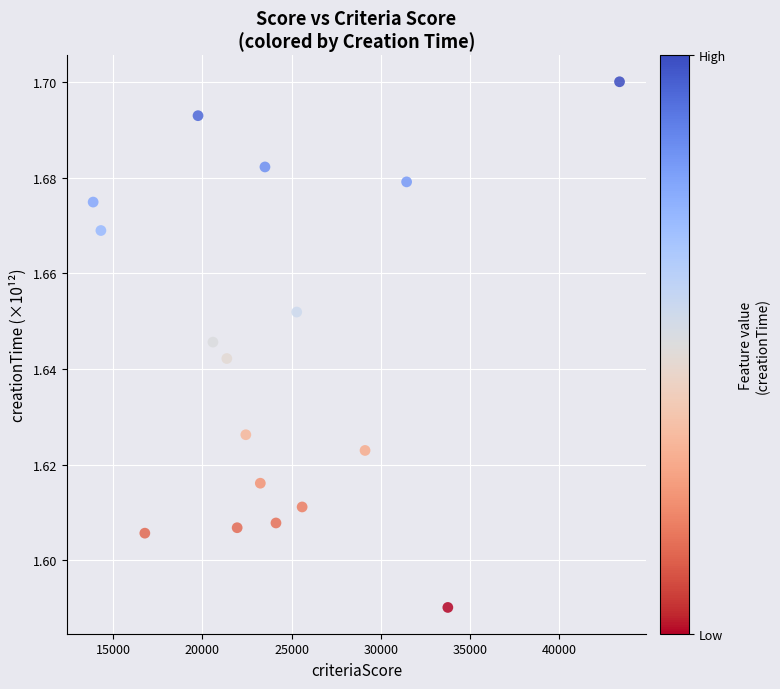

How many points are shown in the scatter plot?

17